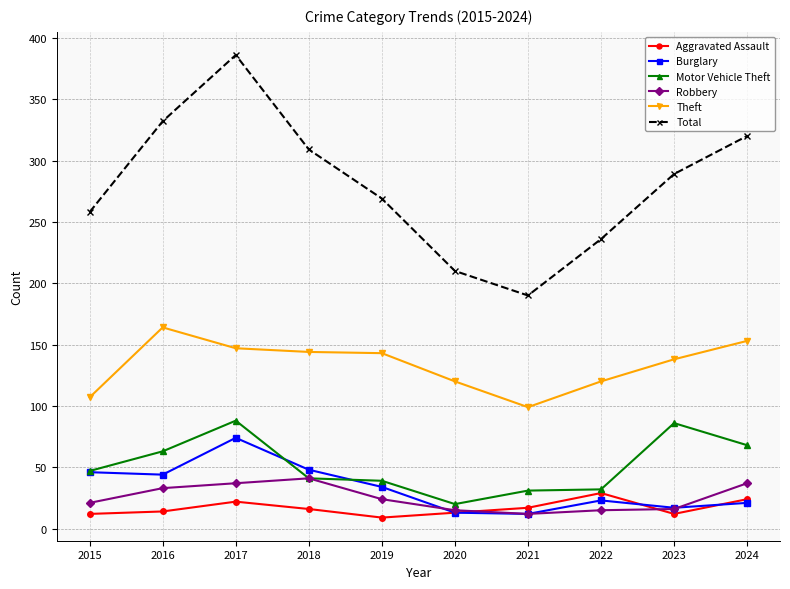

At which category is the sum across all series the highest?

2017